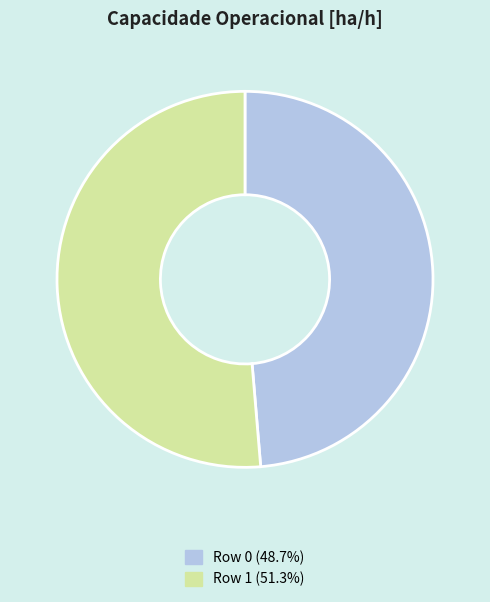

Is there a majority slice in this chart?

Yes